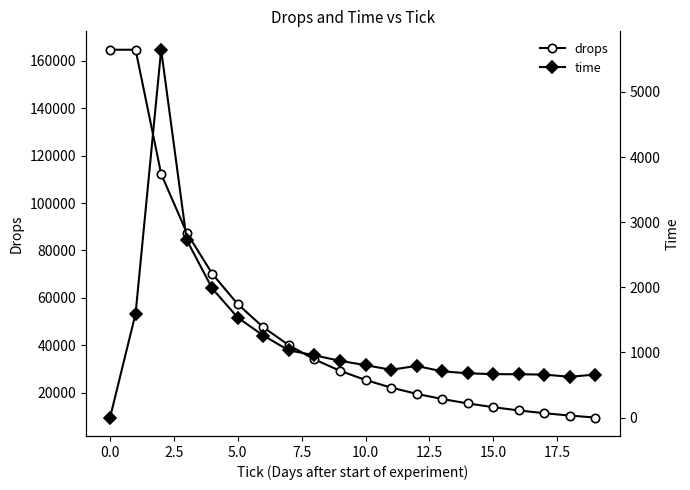

Rank the series by their average value, from lowest to highest.

time, drops